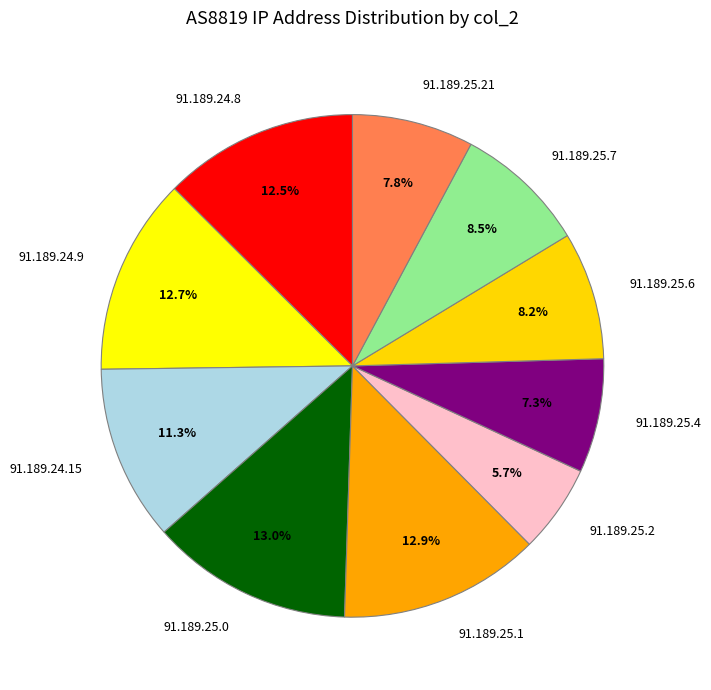

What is the smallest slice in the pie chart?

91.189.25.2